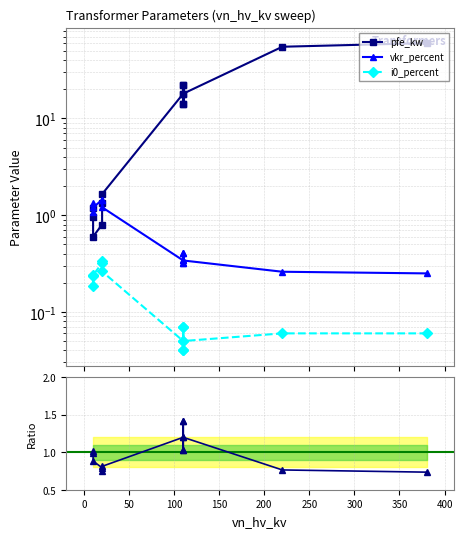

True or false: i0_percent and pfe_kw intersect in this chart.

False